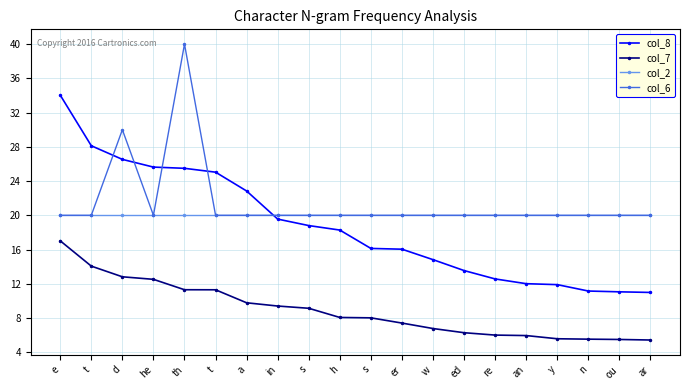

What is the spread (max minus min) of values at th?

28.7